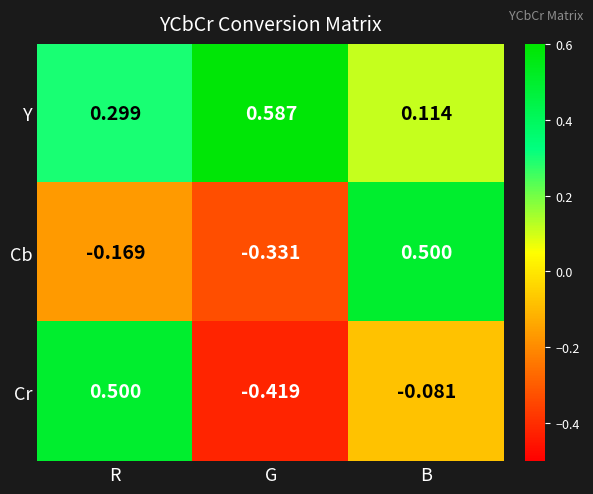

Which series has the widest spread of values?

Cr